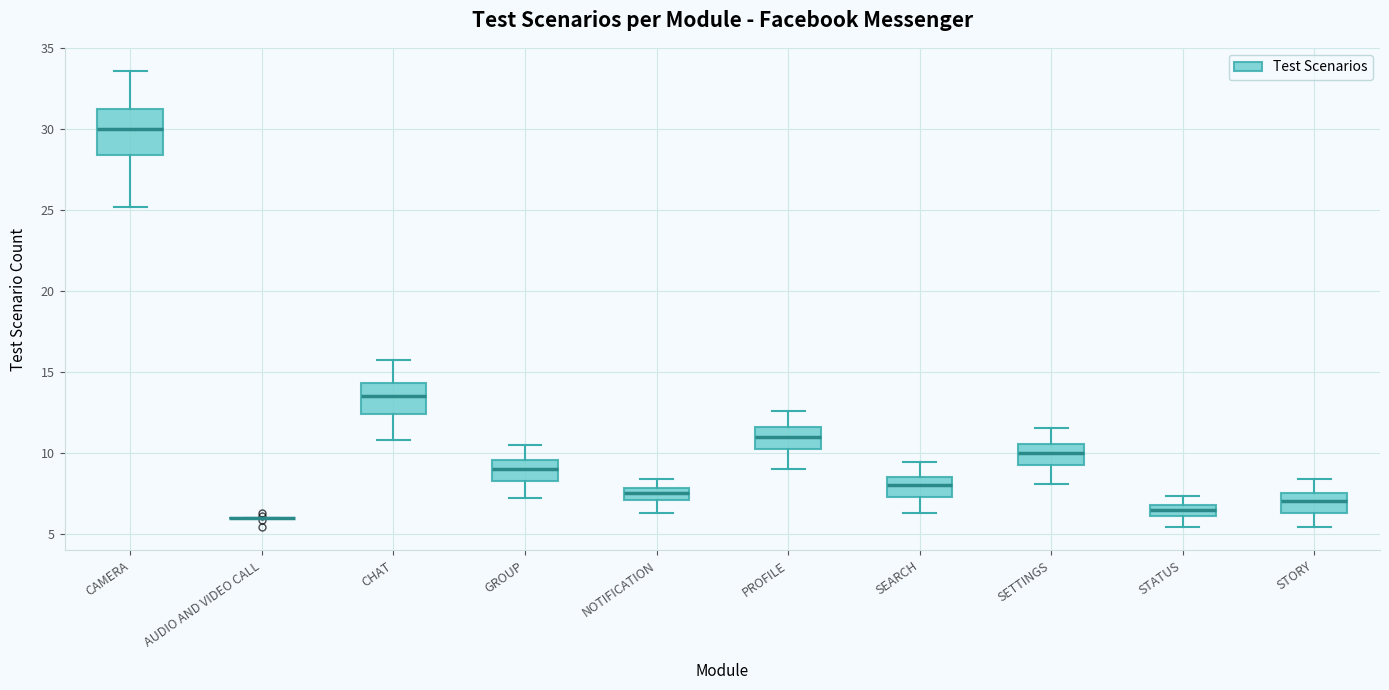

Comparing the boxes themselves (not the whiskers), which one is the tallest?

CAMERA